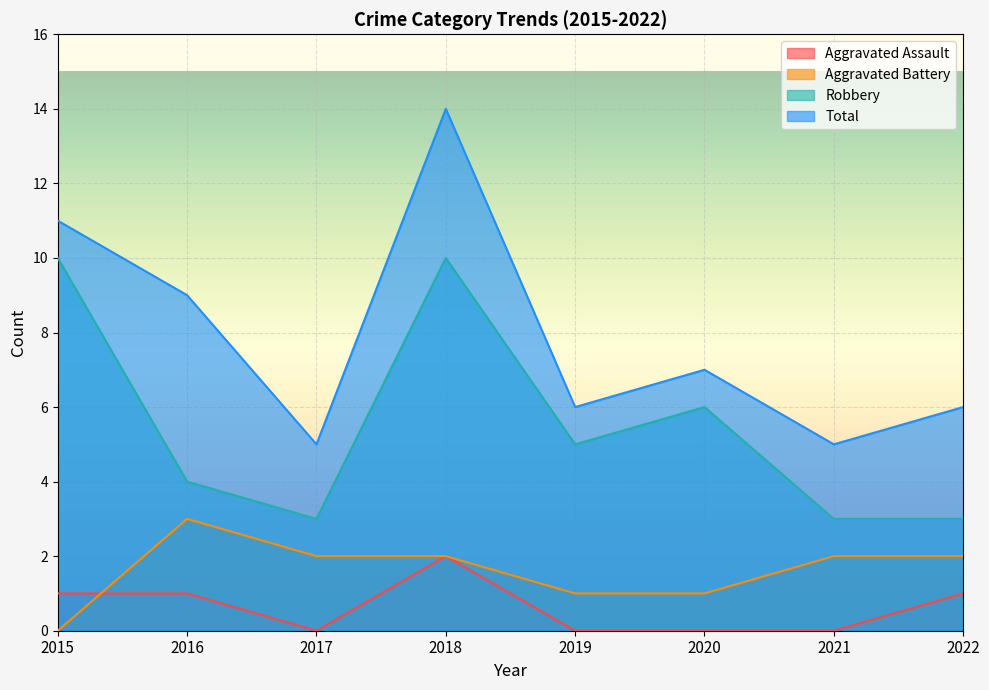

True or false: Aggravated Battery has a value of 1 at 2022.

False